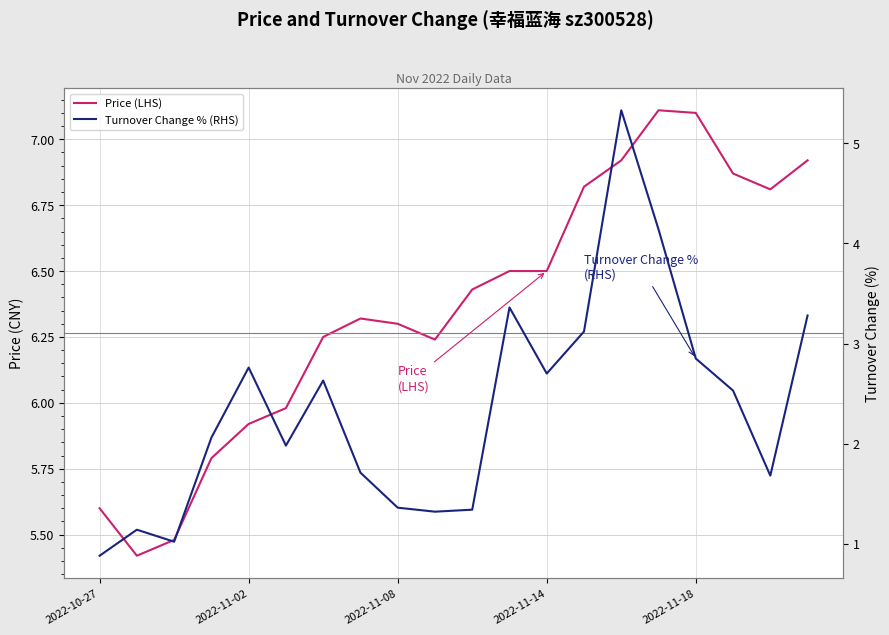

The value of Price (LHS) at 7 is 8.4. True or false?

False